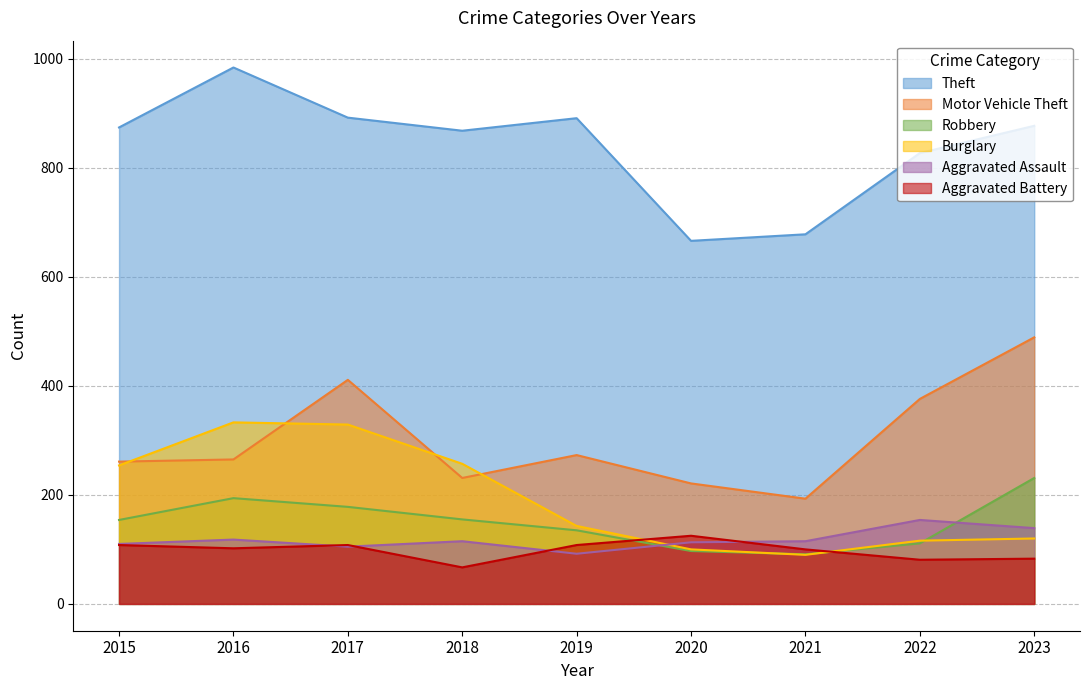

At which category does Robbery reach its first local peak?

2016